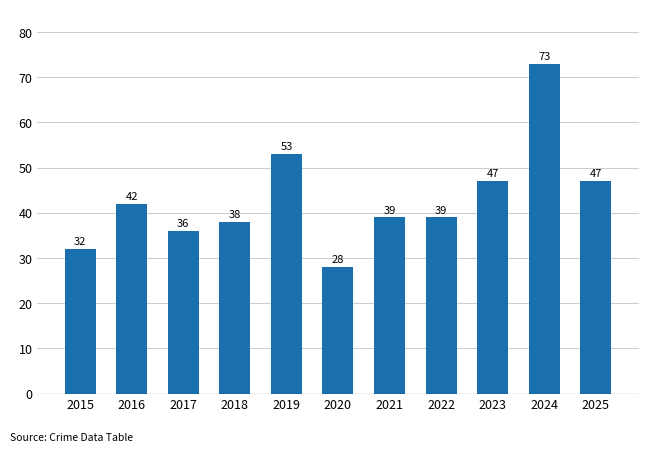

Reading left to right, extract all data points from this chart.

32	42	36	38	53	28	39	39	47	73	47